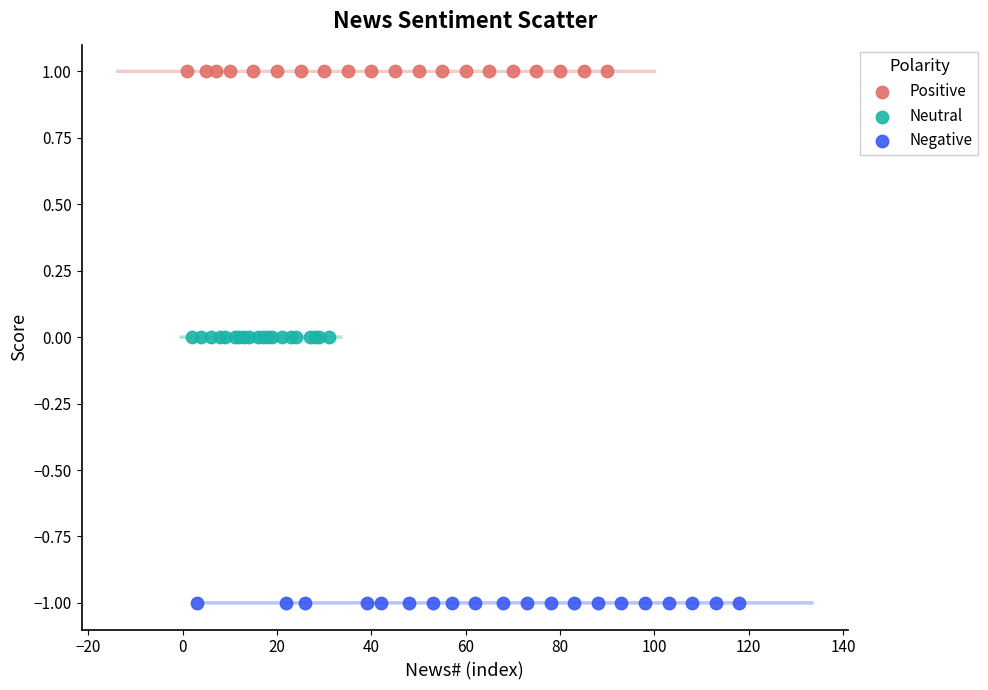

Which series contains the highest Y value?

Positive